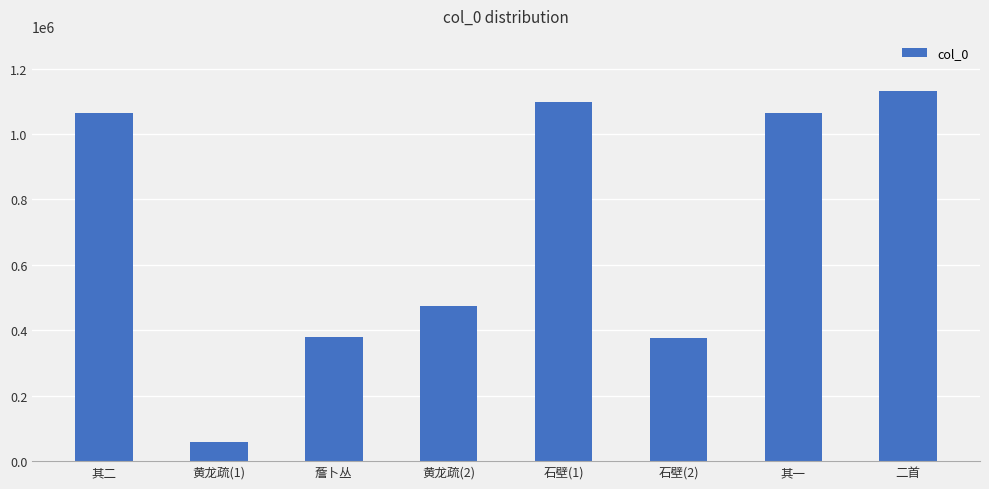

What is the greatest value displayed?

1130181